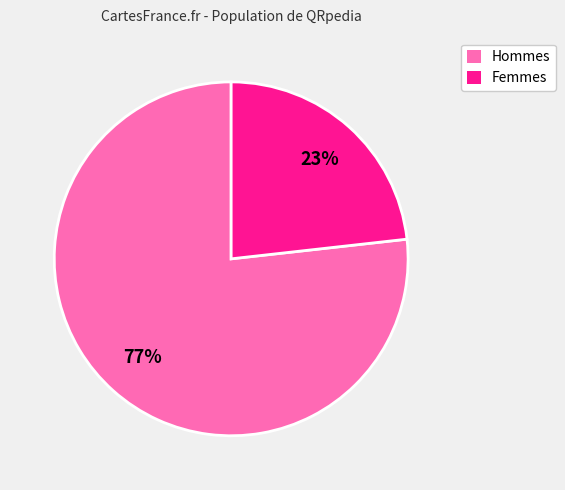

Rank the categories by value from highest to lowest.

Hommes, Femmes